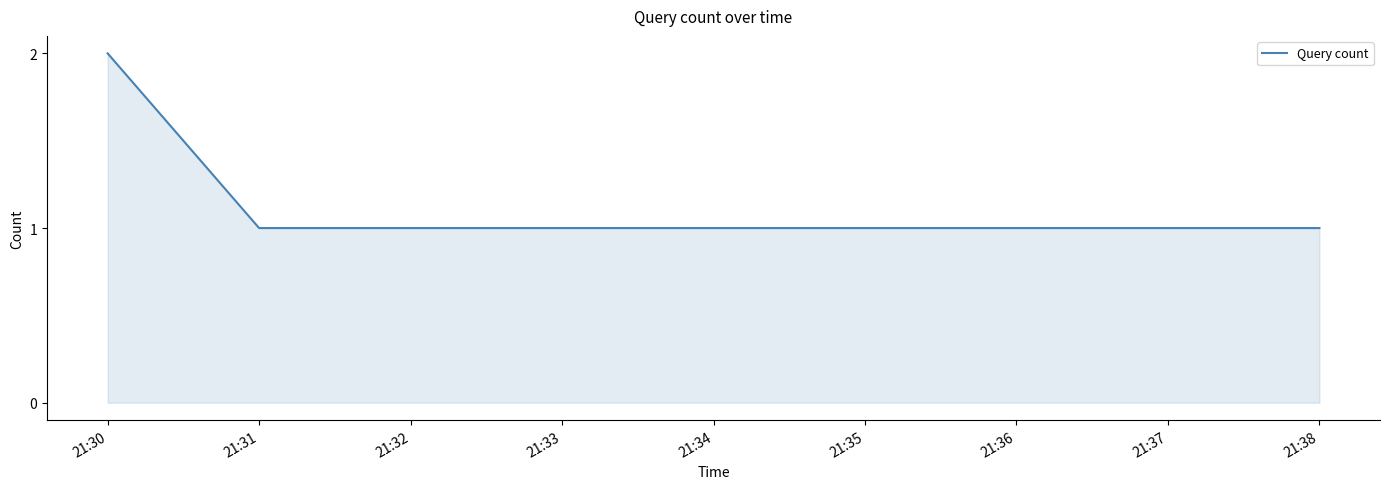

Does the chart display data point markers on the line(s)?

No